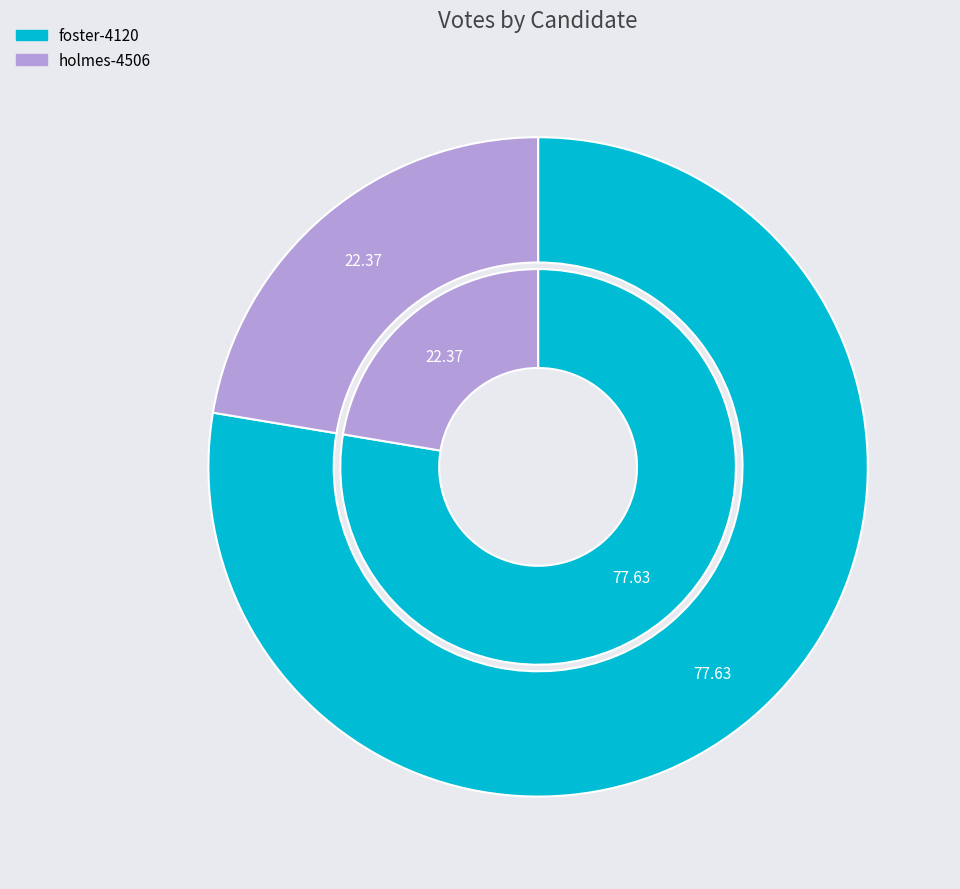

Is it true that holmes-4506 is 28% of the pie?

False